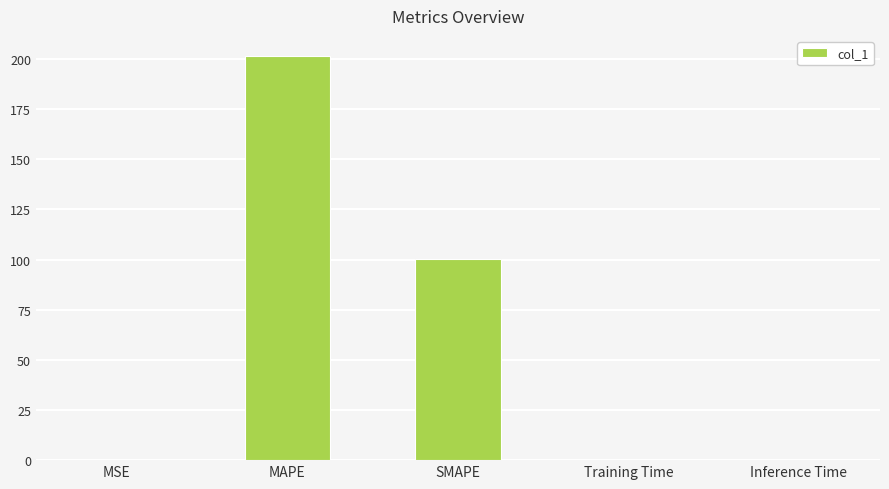

Is it true that the value at Inference Time is 0.0?

True